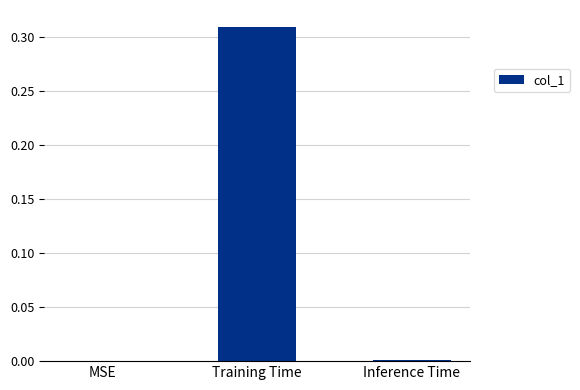

Between Training Time and Inference Time, which is larger?

Training Time